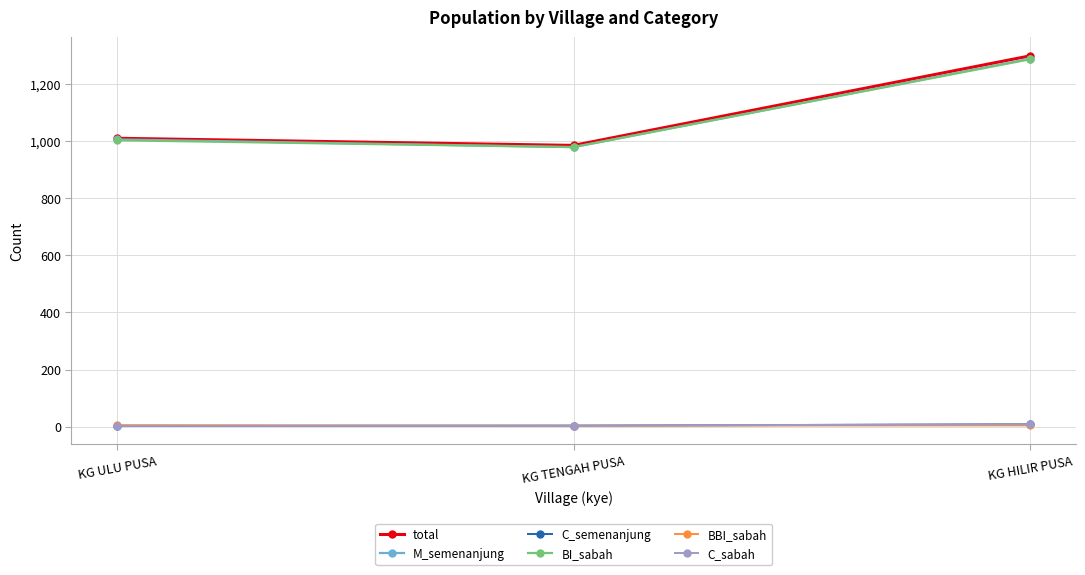

Reading left to right, transcribe all the data shown in this chart.

total: KG ULU PUSA=1011	KG TENGAH PUSA=986	KG HILIR PUSA=1300
M_semenanjung: KG ULU PUSA=1007	KG TENGAH PUSA=980	KG HILIR PUSA=1290
C_semenanjung: KG ULU PUSA=2	KG TENGAH PUSA=3	KG HILIR PUSA=8
BI_sabah: KG ULU PUSA=1004	KG TENGAH PUSA=980	KG HILIR PUSA=1288
BBI_sabah: KG ULU PUSA=5	KG TENGAH PUSA=3	KG HILIR PUSA=4
C_sabah: KG ULU PUSA=2	KG TENGAH PUSA=3	KG HILIR PUSA=8